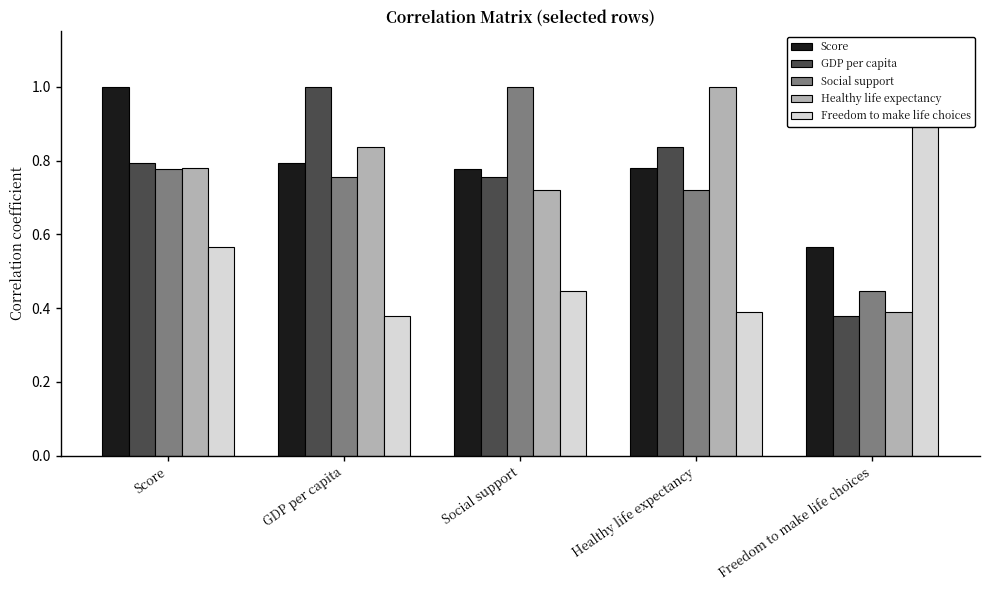

What are all the series names shown in the legend?

Score, GDP per capita, Social support, Healthy life expectancy, Freedom to make life choices